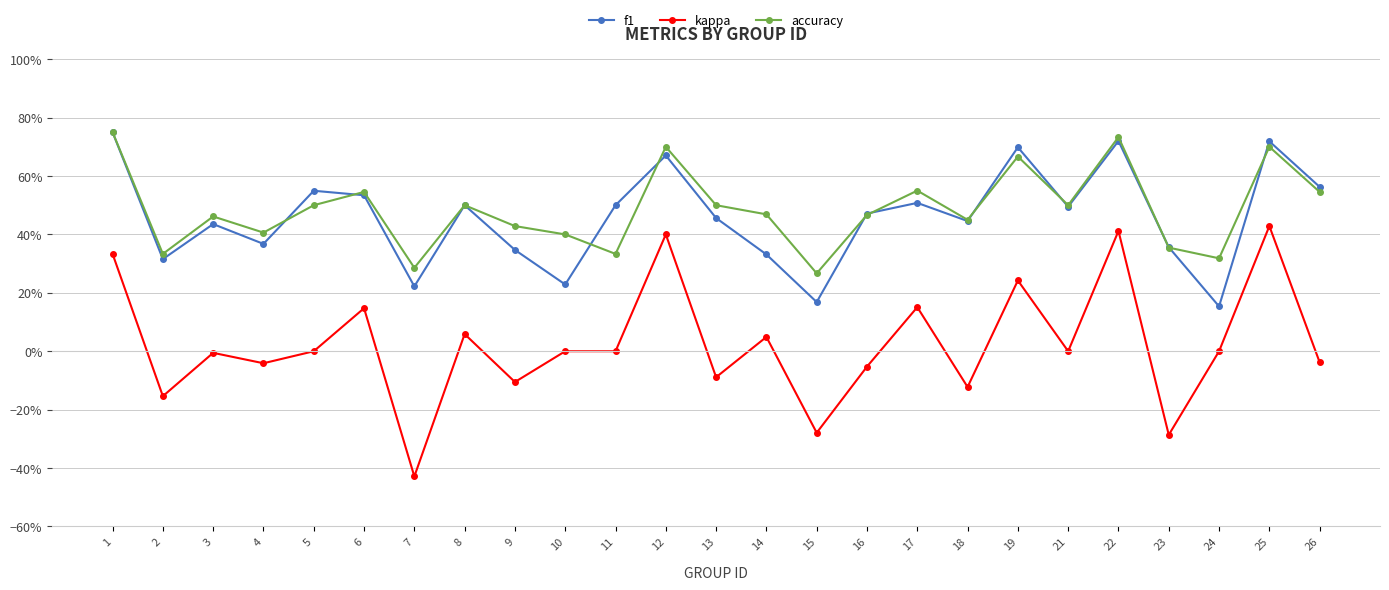

What is the difference between the accuracy values at 16 and 15?

0.2